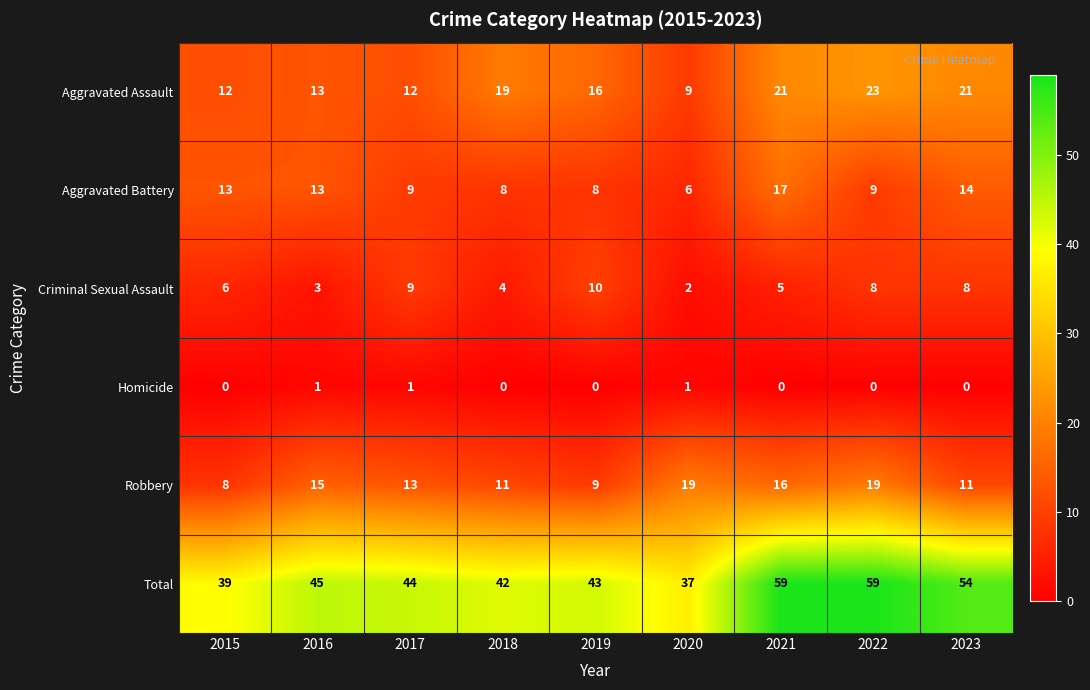

What is the spread (max minus min) of values at 2020?

36